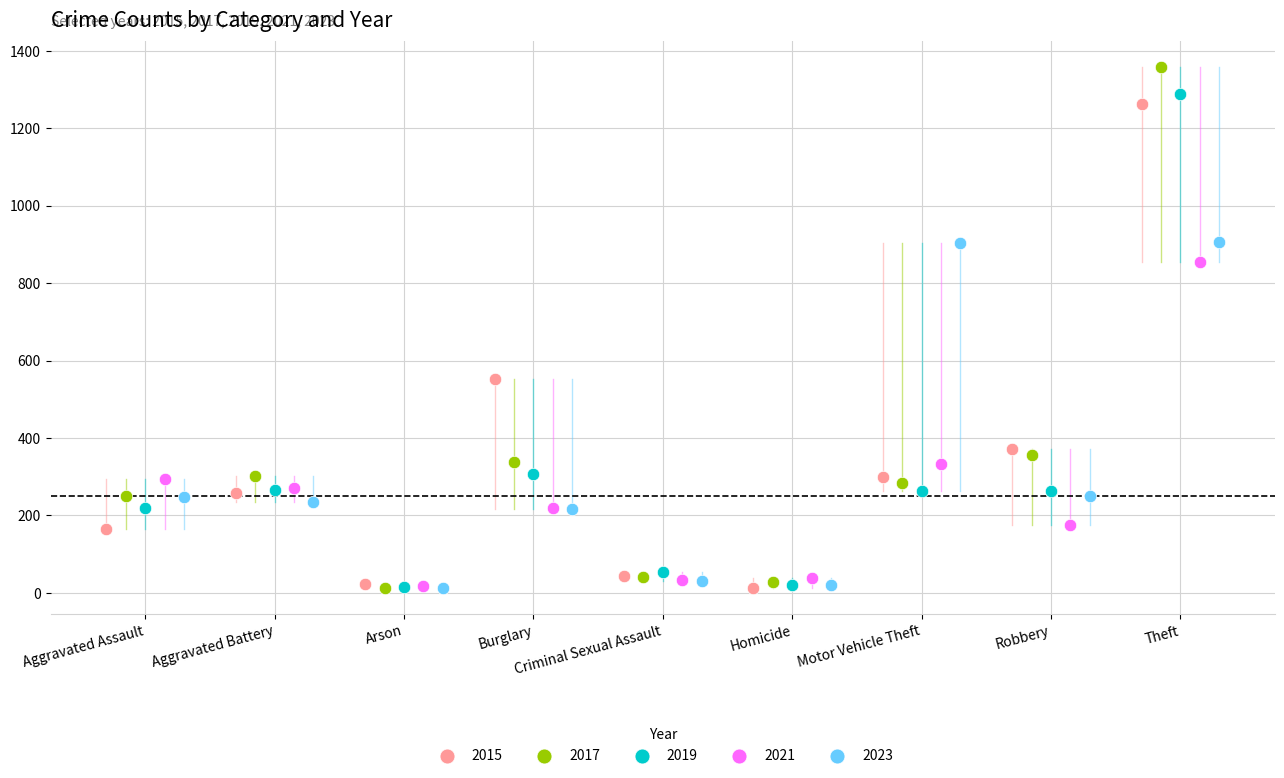

Which series reaches the maximum Y coordinate?

2017